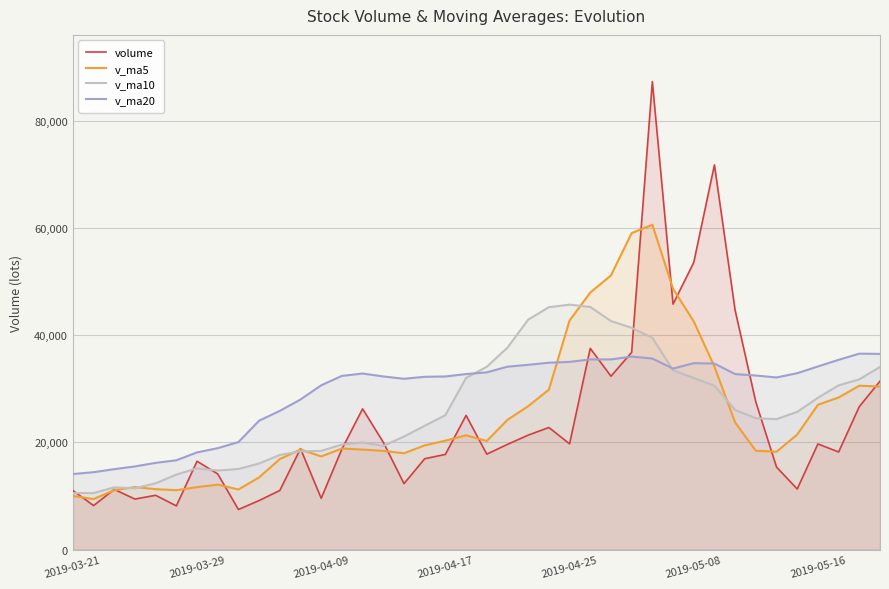

The v_ma10 series shows 42628.5 at 26. True or false?

True